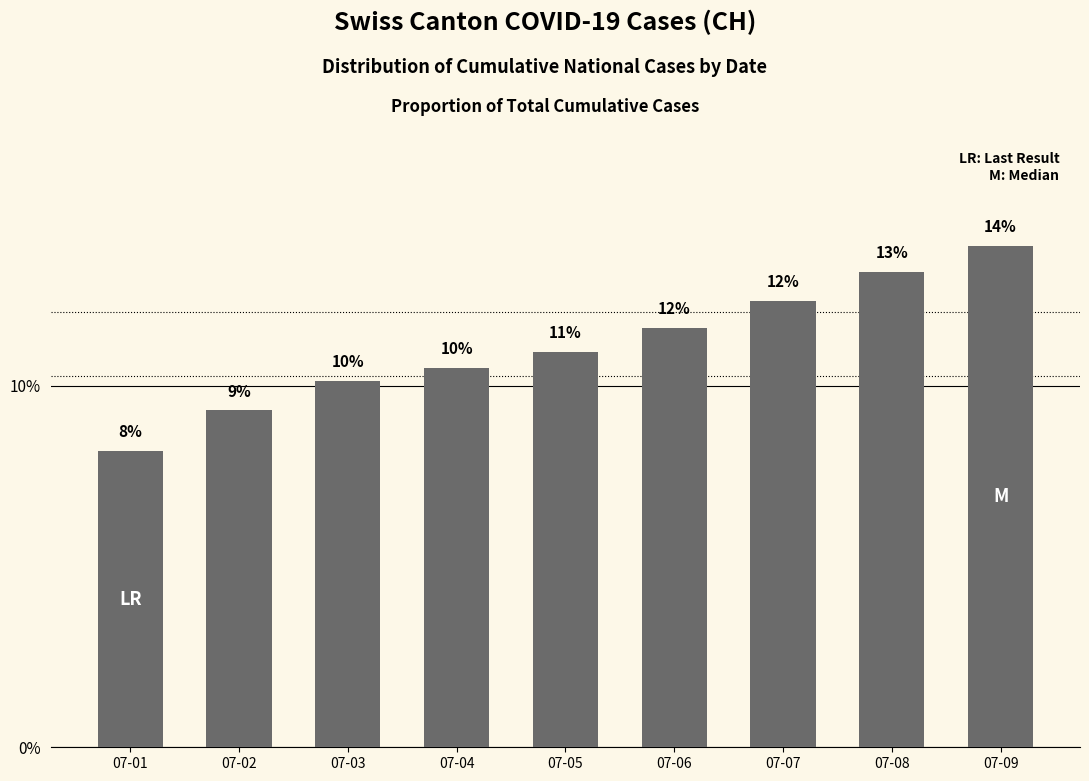

Approximately how many times larger is the value at 07-08 compared to 07-02?

1.4